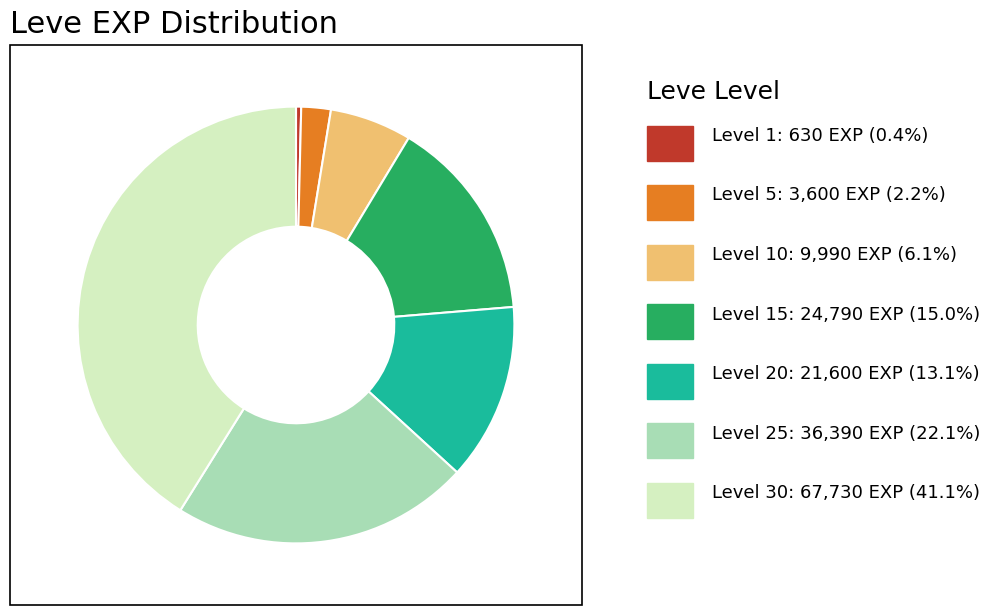

Does any single category account for the majority?

No